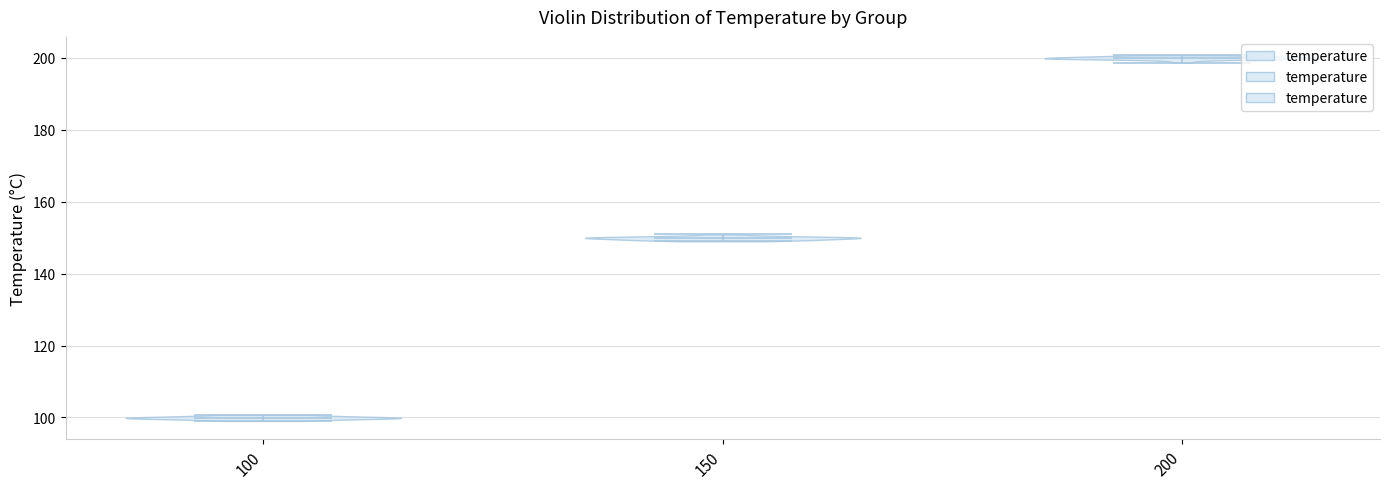

Reading left to right, read every violin against the y-axis: where its median line is, and the lowest and highest points it reaches. The values are not printed on the chart, so give them approximately, as read against the axis.

100: median line 100, lowest point 100, highest point 100
150: median line 150, lowest point 150, highest point 150
200: median line 200, lowest point 198, highest point 200